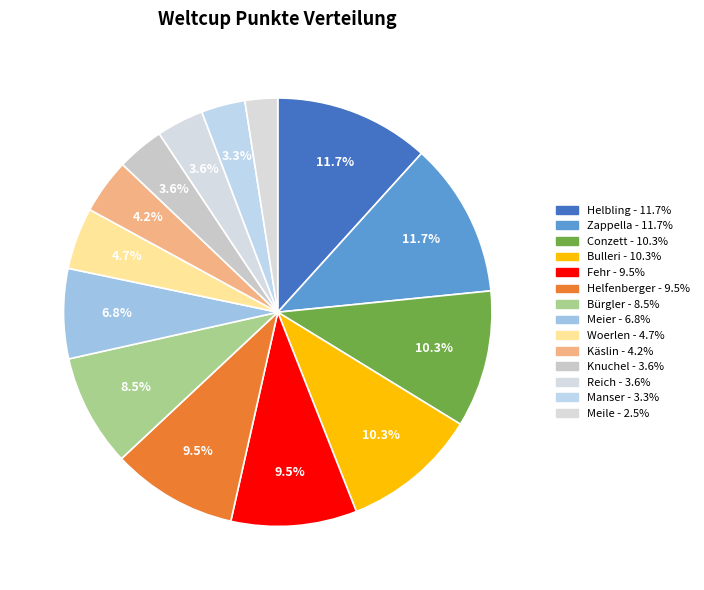

How many slices are in this pie chart?

14